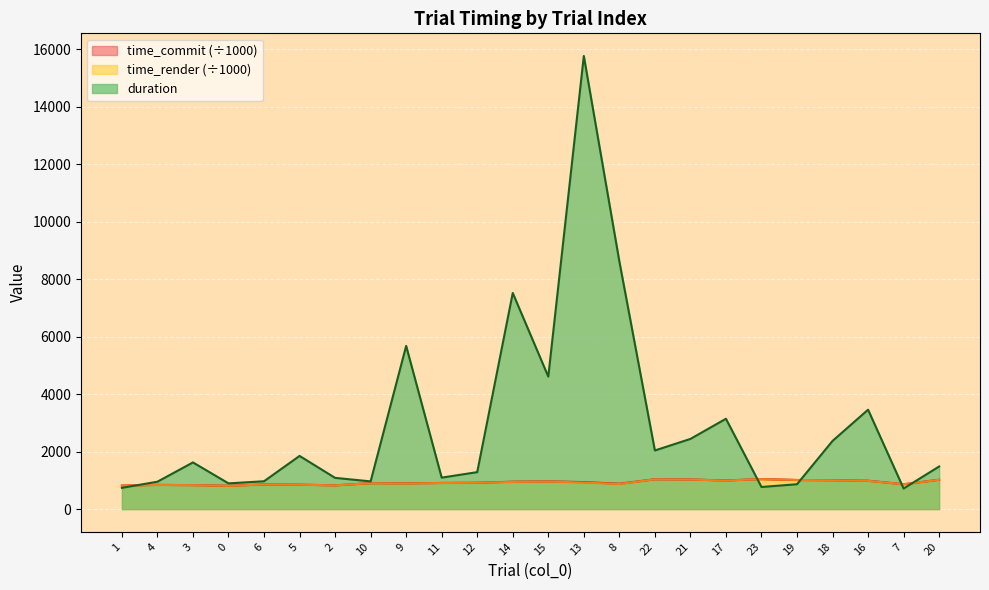

Which category has the highest value in the time_commit series?

23